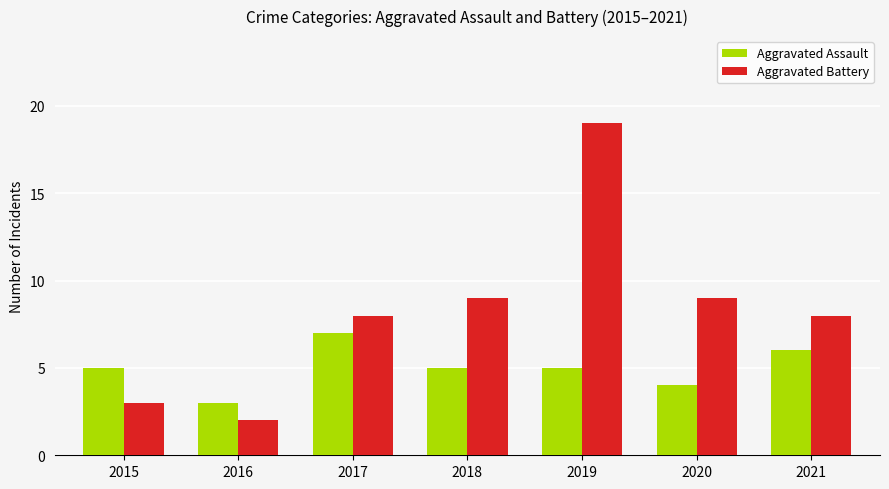

What is the value of the Aggravated Assault bar at the 6th from the left?

4